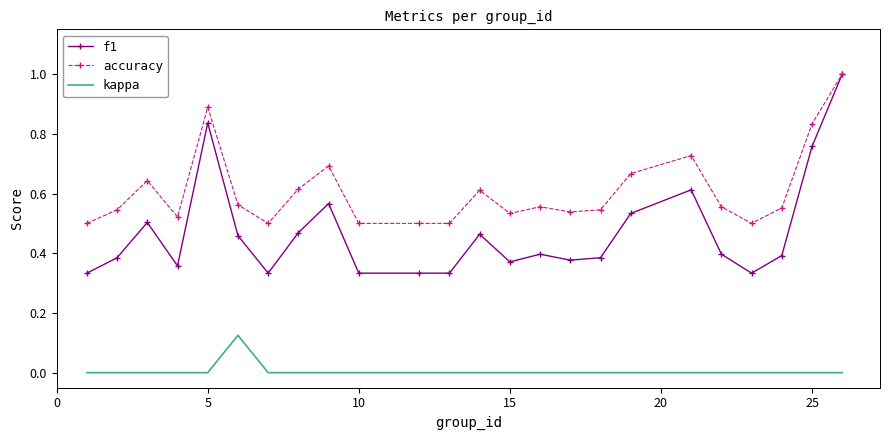

True or false: accuracy and kappa intersect in this chart.

False